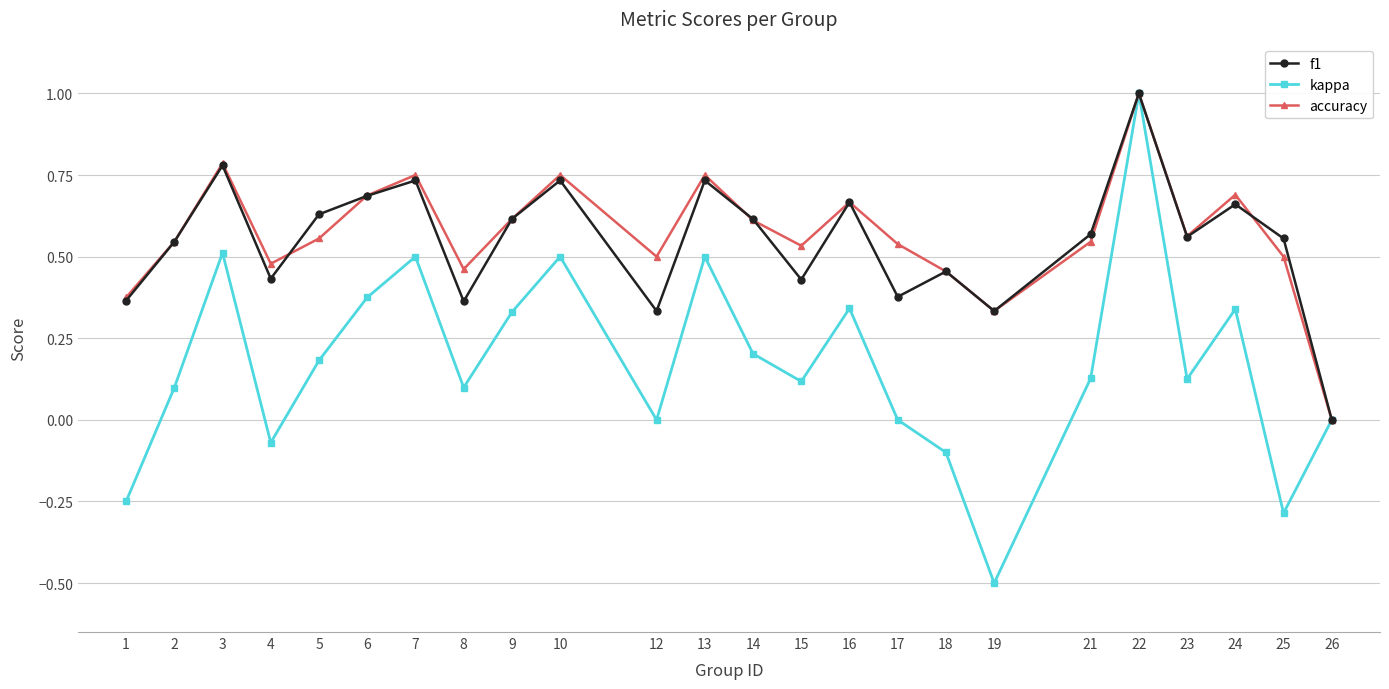

Does the chart have visible grid lines?

Yes